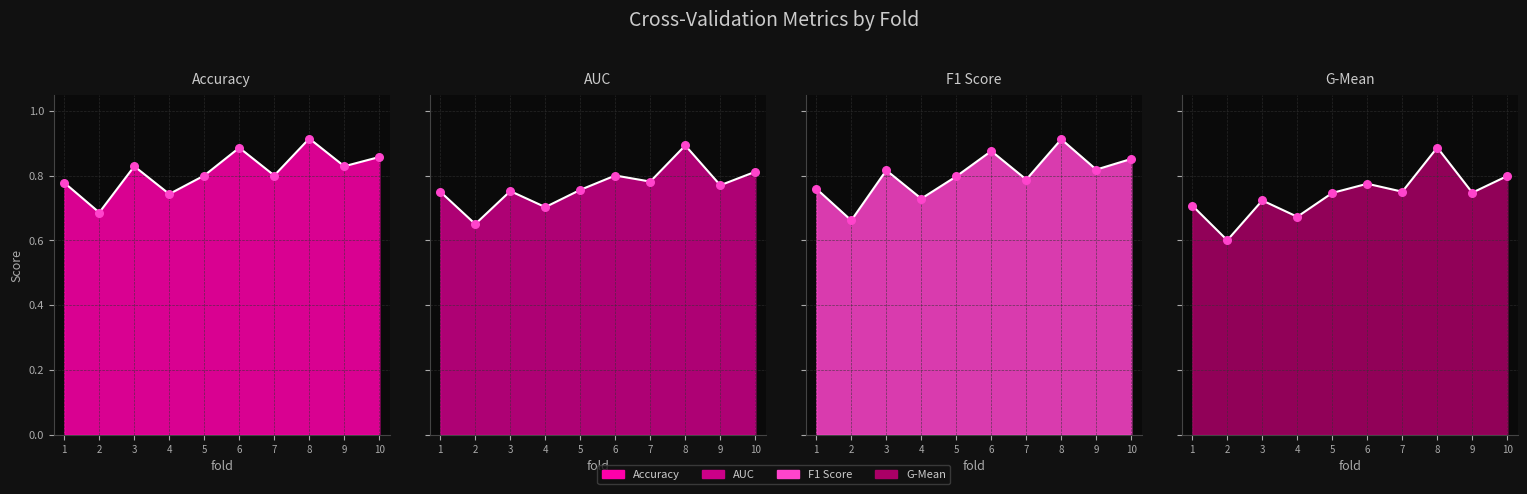

Which series has the widest spread of Y values?

g_mean